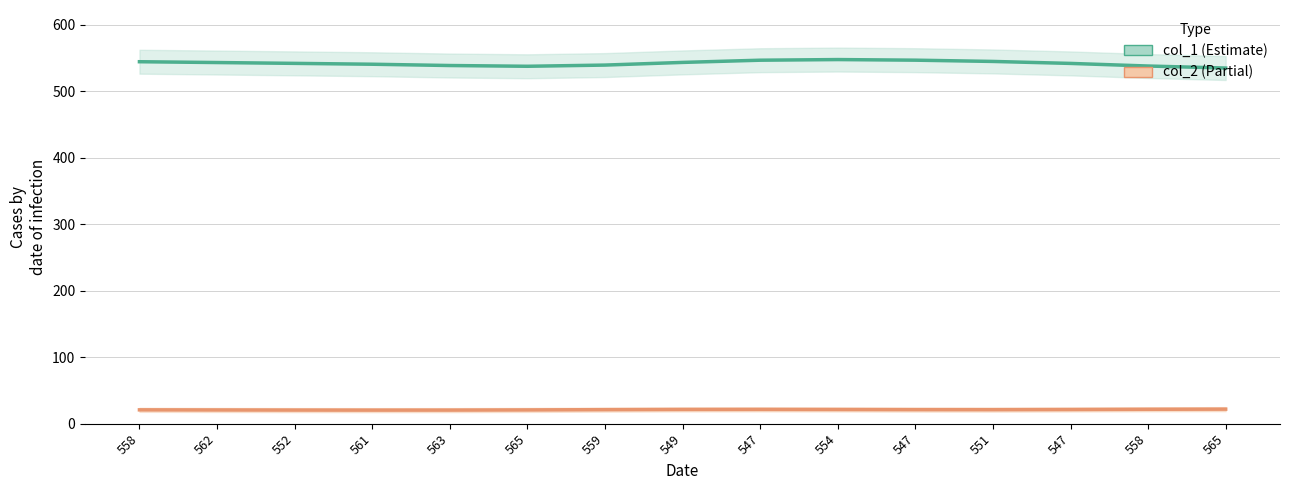

What is the minimum value shown in the chart?

20.4